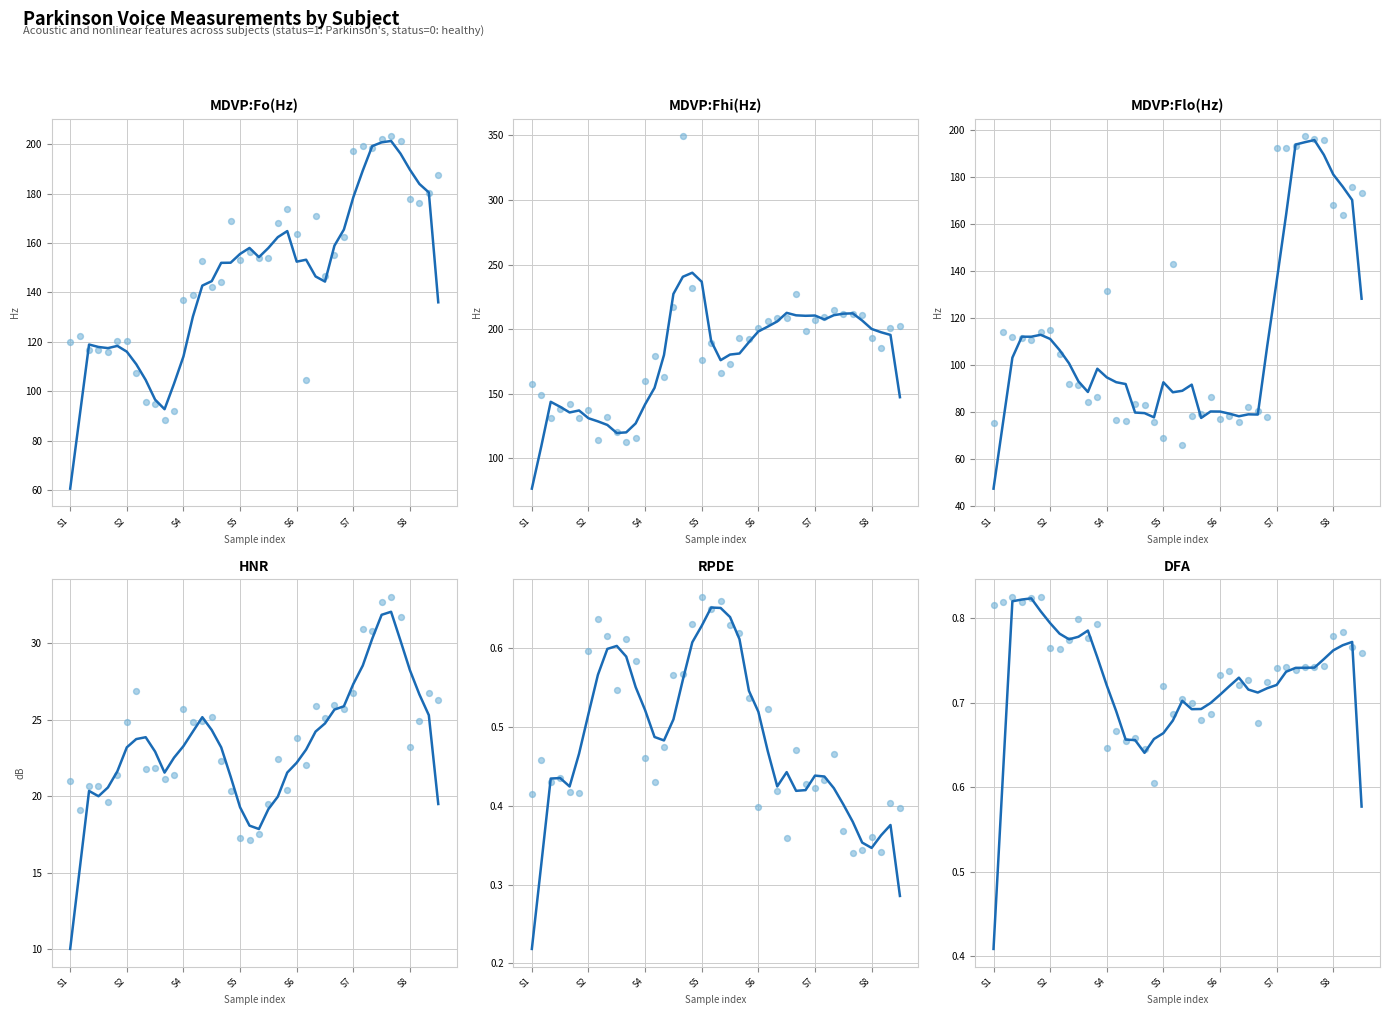

Which series reaches the maximum Y coordinate?

MDVP:Fhi(Hz)